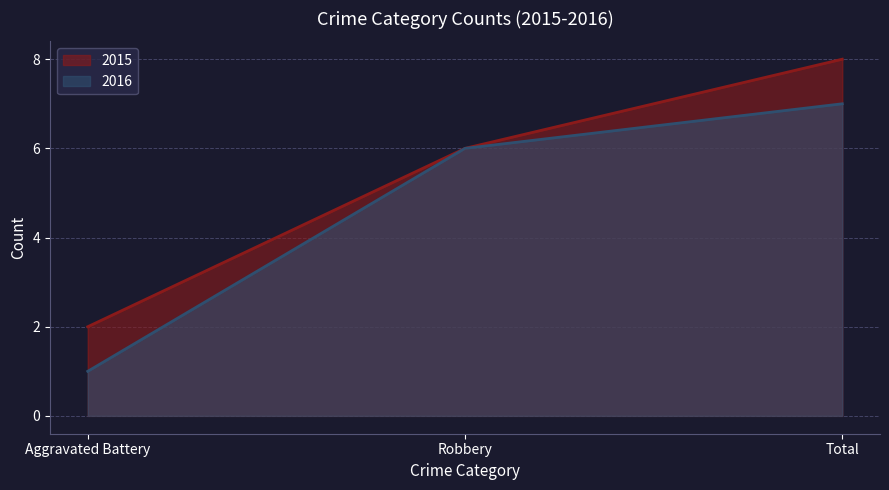

At which category is the sum across all series the highest?

Total